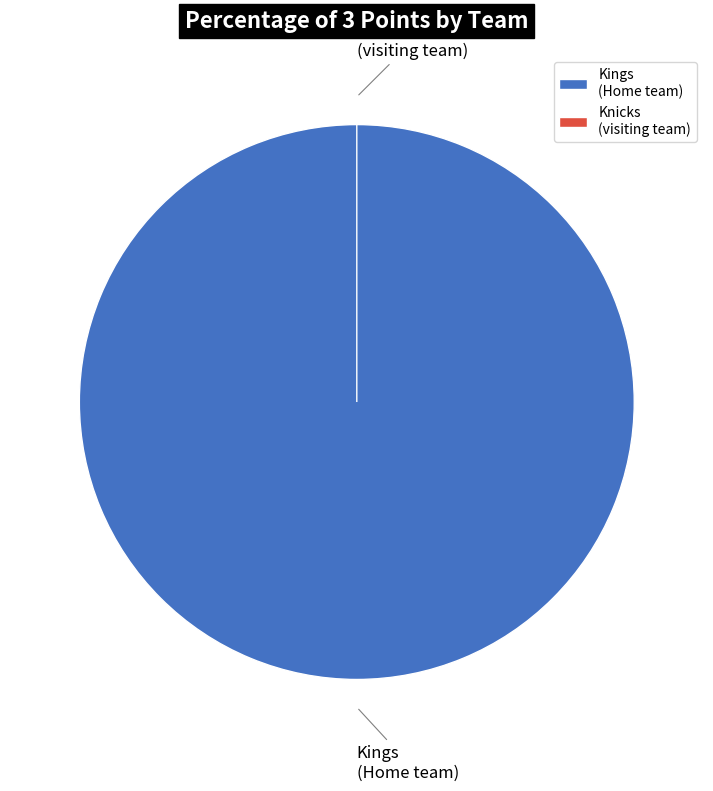

Count the number of slices in the pie.

2